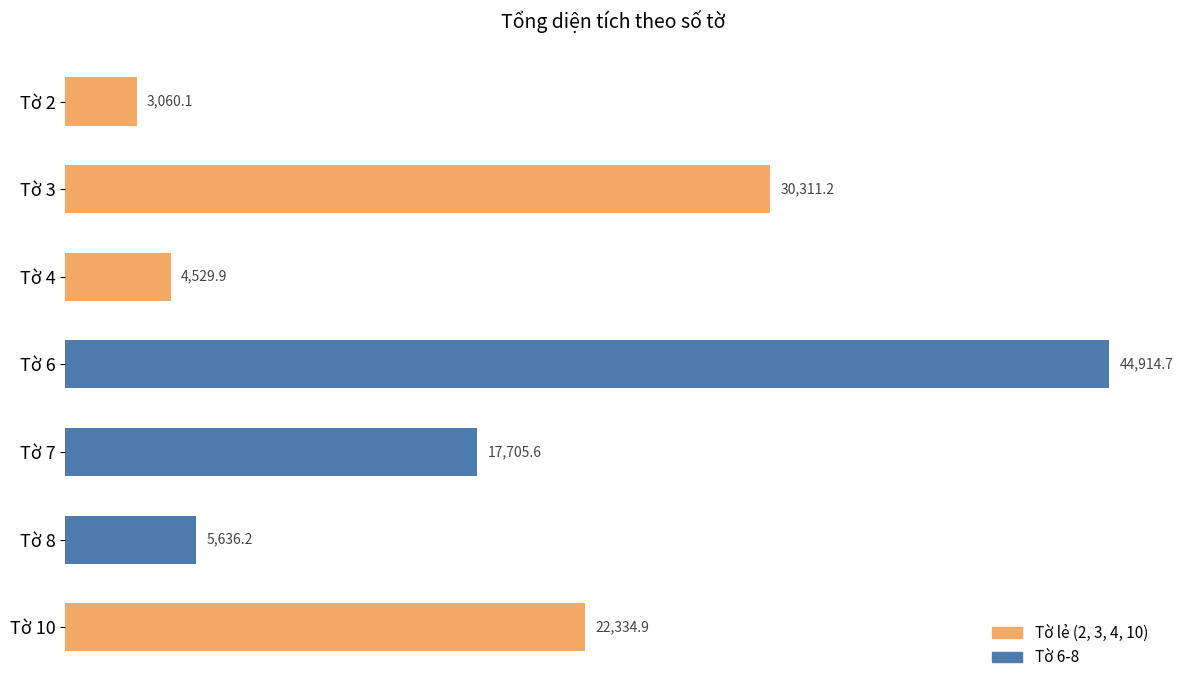

Reading top to bottom, list all the values displayed in this chart.

3060.1	30311.2	4529.9	44914.7	17705.6	5636.2	22334.9